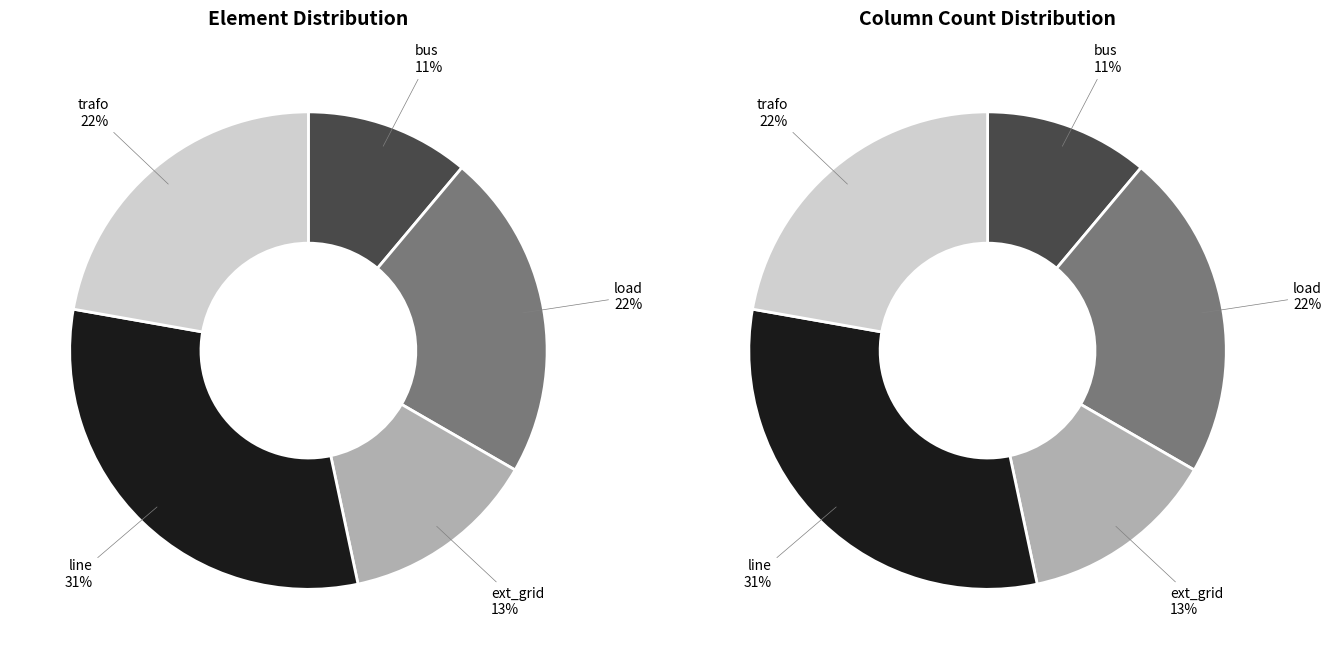

Which slice is the largest?

line